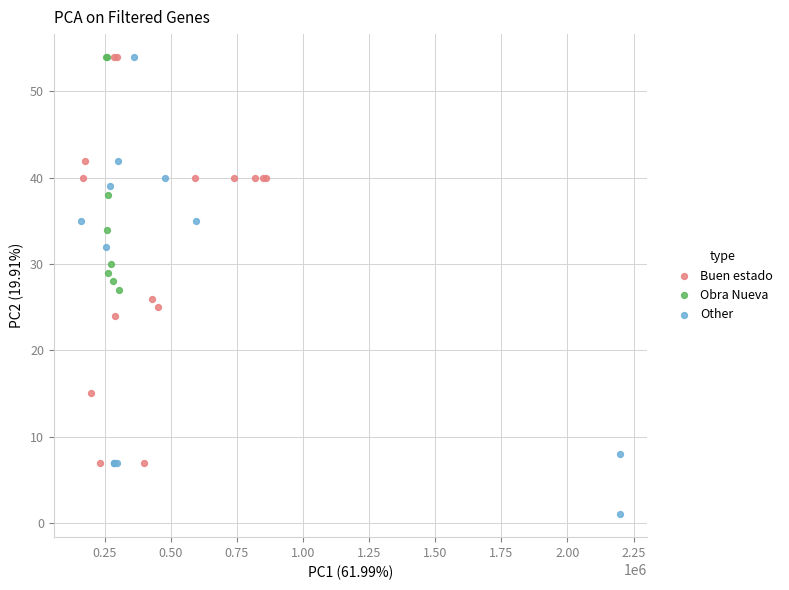

Which series reaches the minimum Y coordinate?

Other